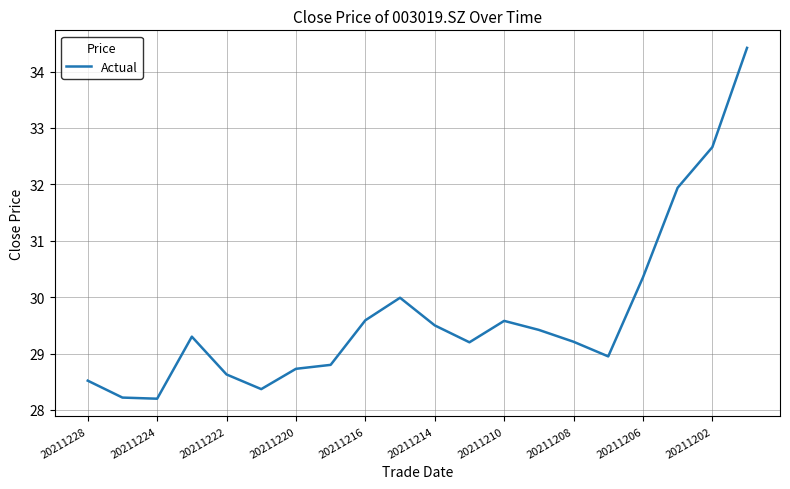

What is the smallest value displayed?

28.2